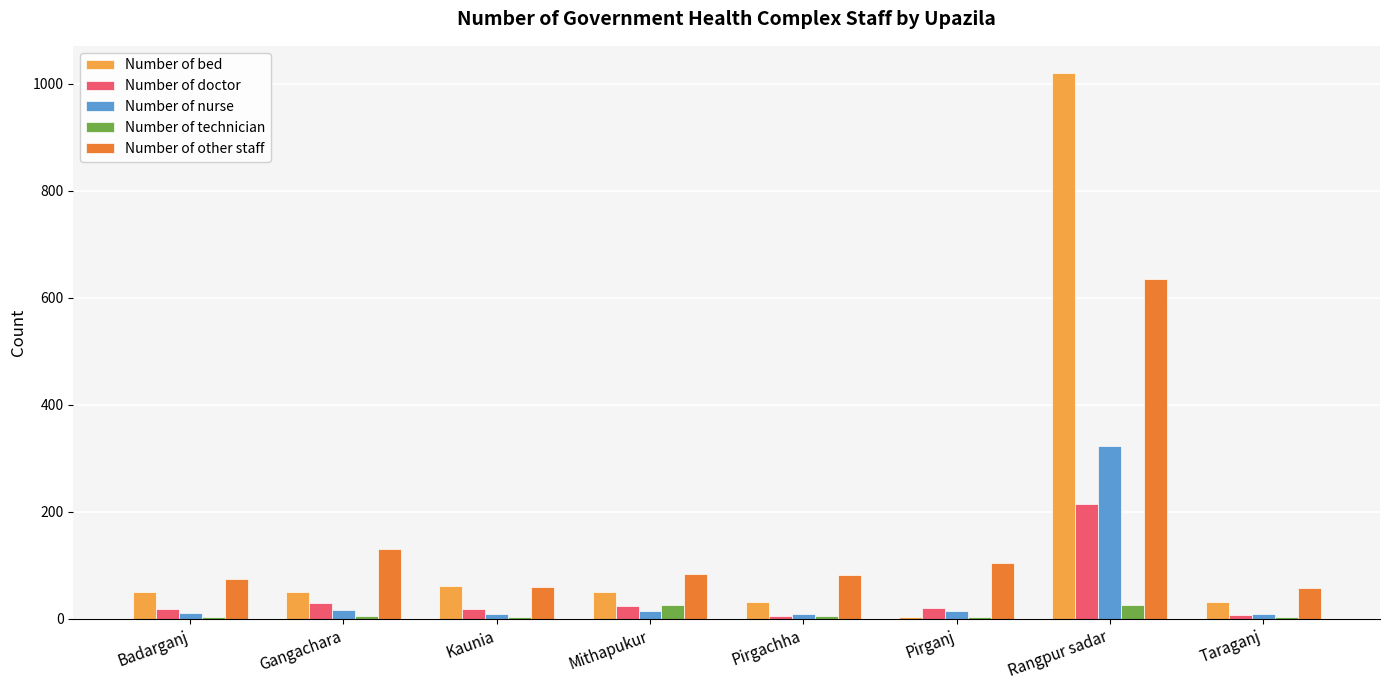

Does the chart contain stacked bars?

No